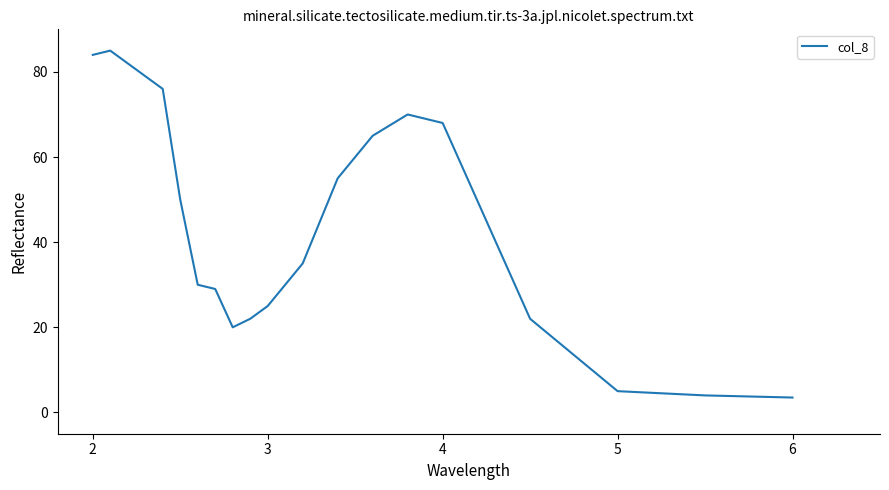

What is the difference between the maximum and minimum values?

81.5